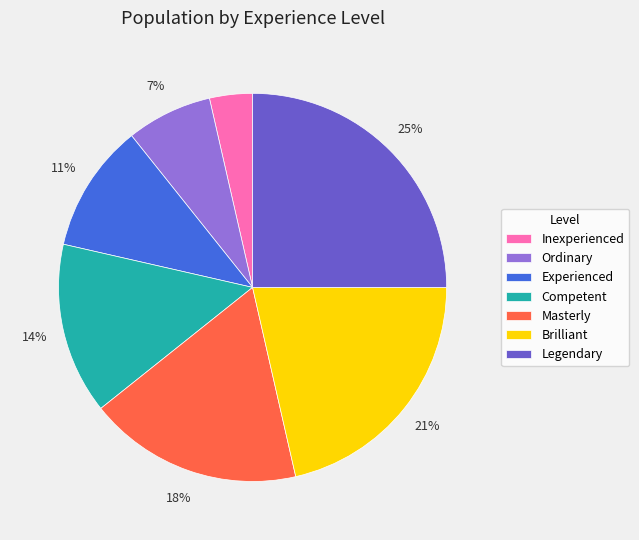

Do Legendary and Competent together represent more than half of the pie?

No